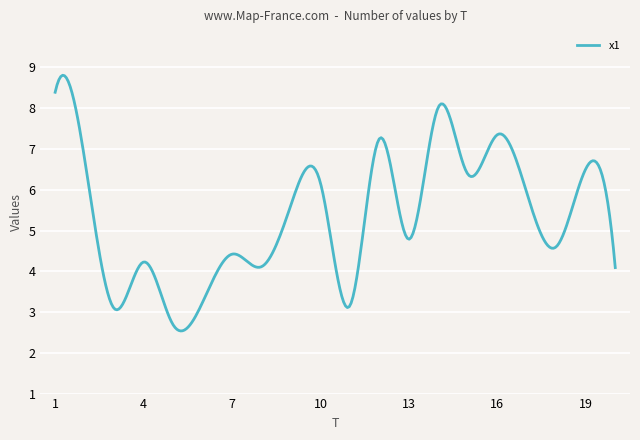

What is the difference between the maximum and minimum values?

6.3